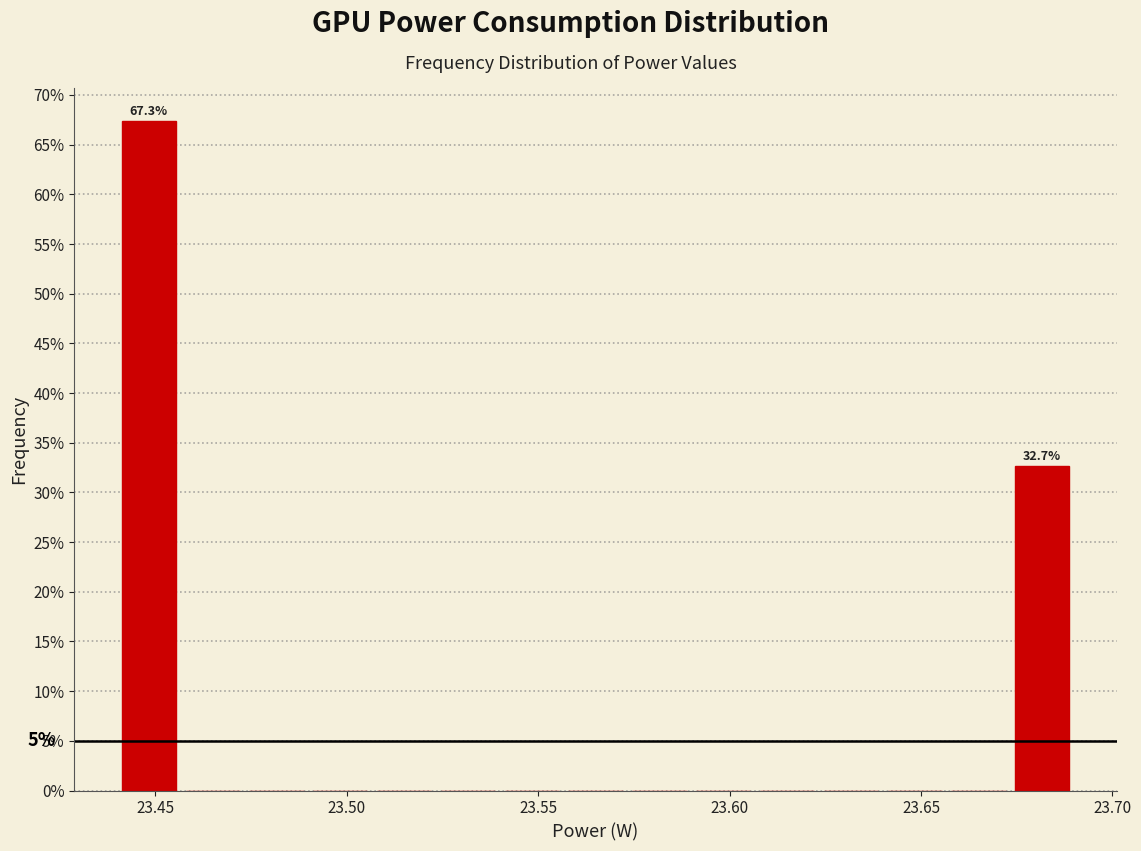

Read against the x-axis, roughly where is the centre of the tallest bar?

23.450